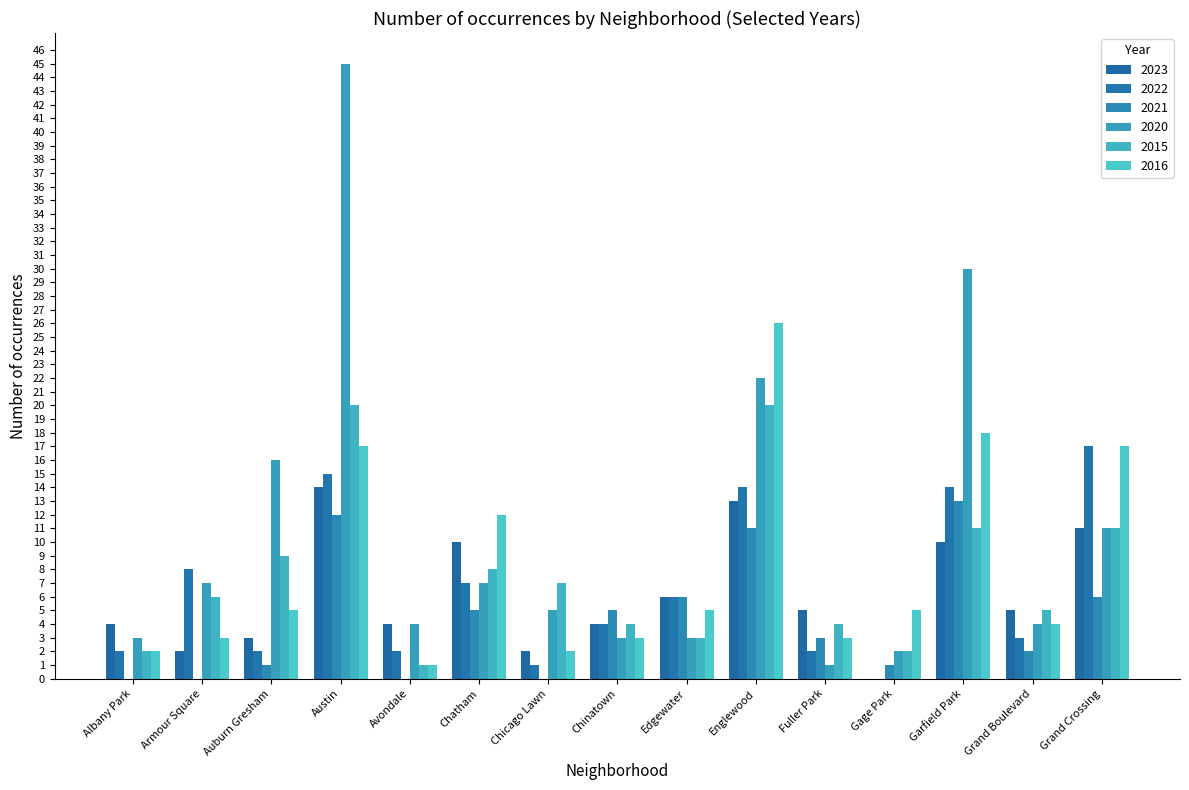

Is the value of 2016 at Avondale greater than the value of 2022 at Gage Park?

Yes